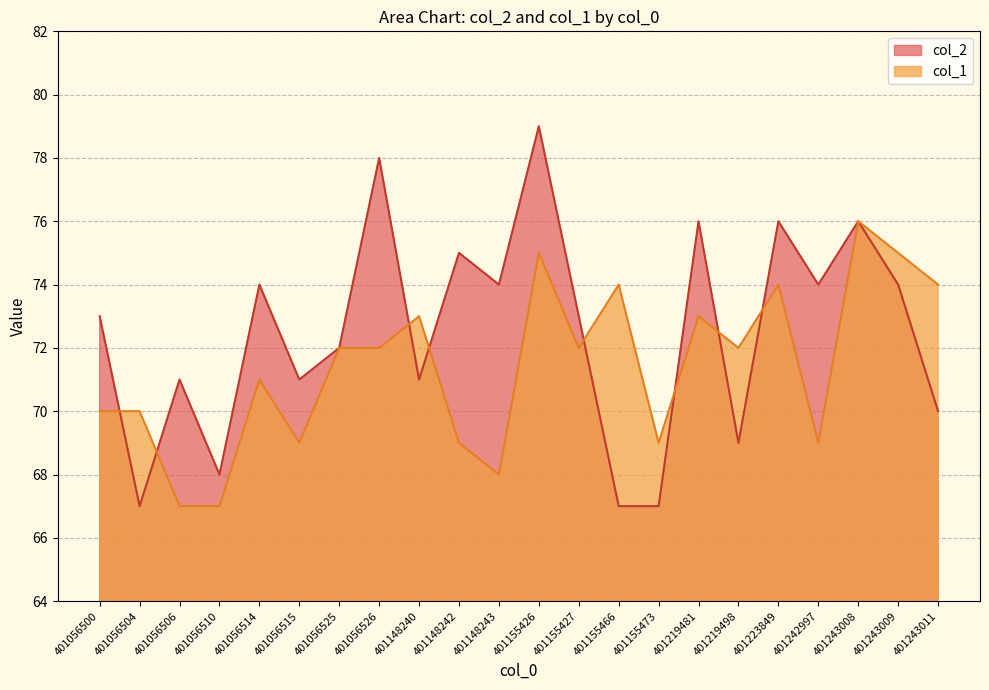

At which category does col_1 reach its first local peak?

401056514